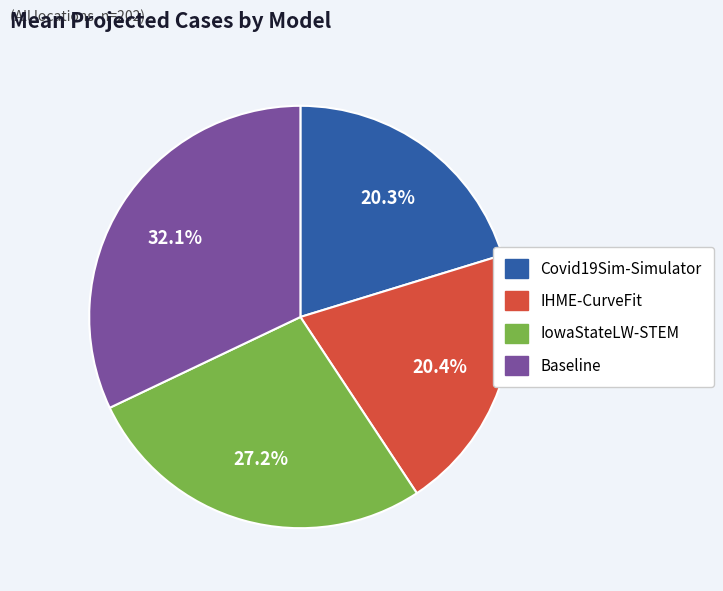

Which slice is the largest?

Baseline